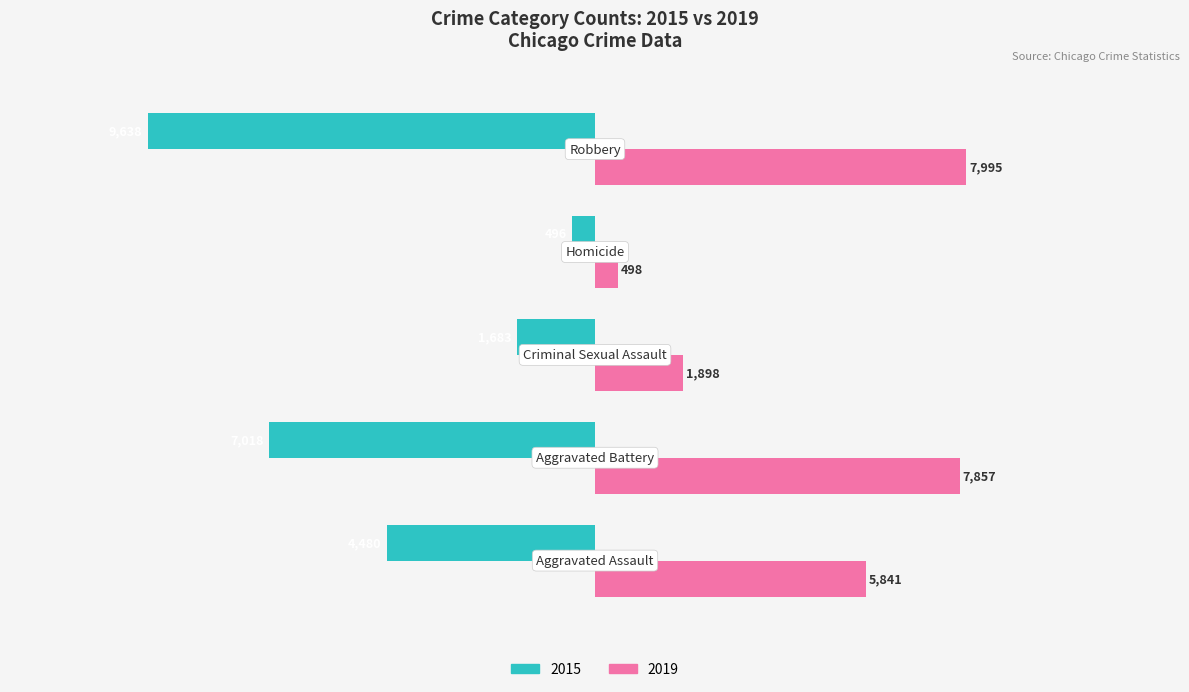

What are all the series names shown in the legend?

2015, 2019